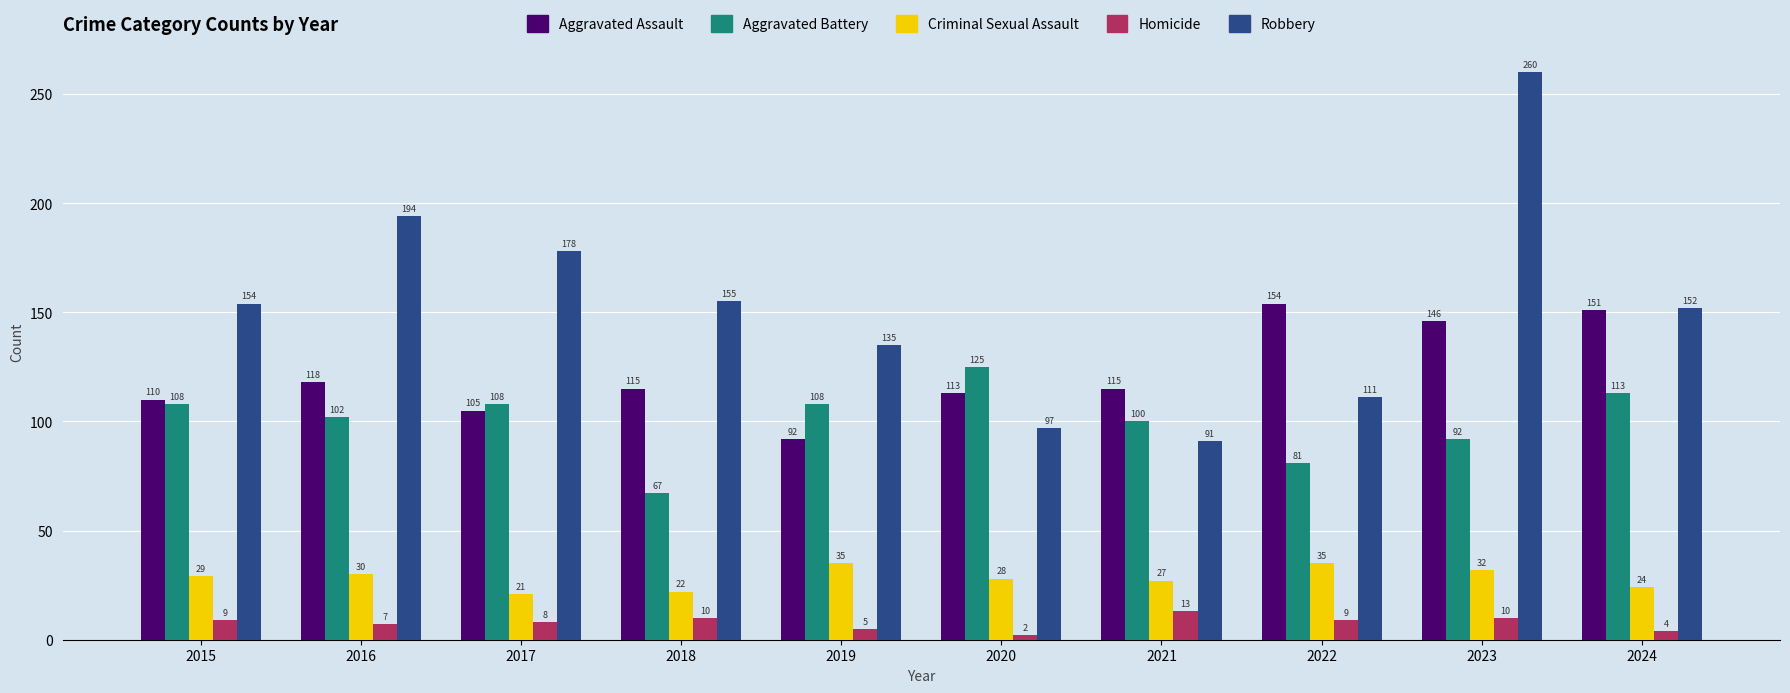

Rank the series at 2017 from lowest to highest value.

Homicide, Criminal Sexual Assault, Aggravated Assault, Aggravated Battery, Robbery